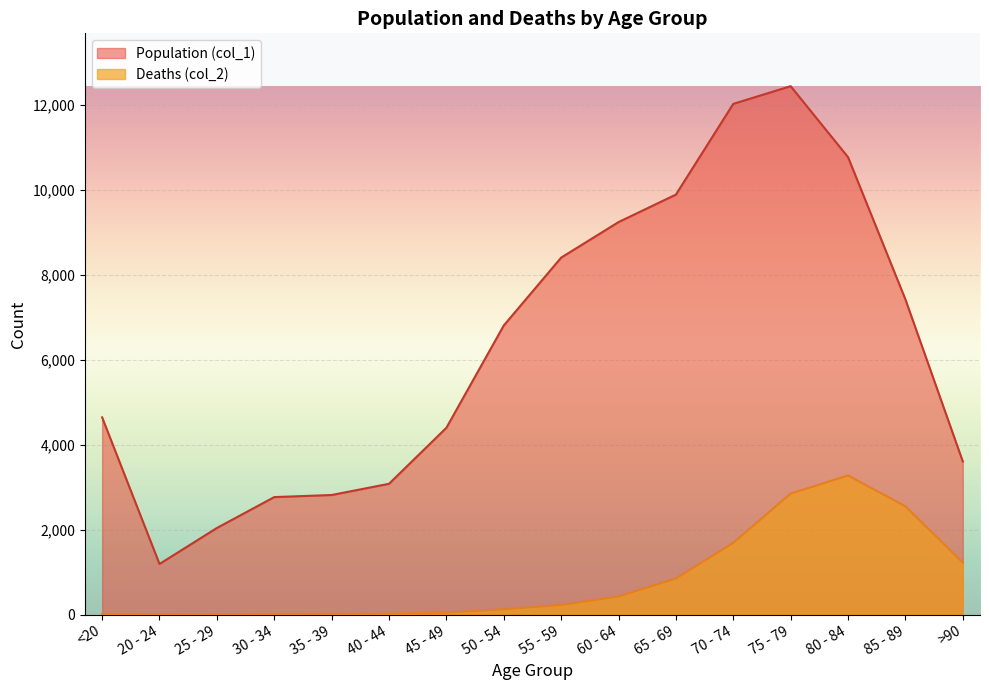

What is the label of the 15th point from the right?

20 - 24